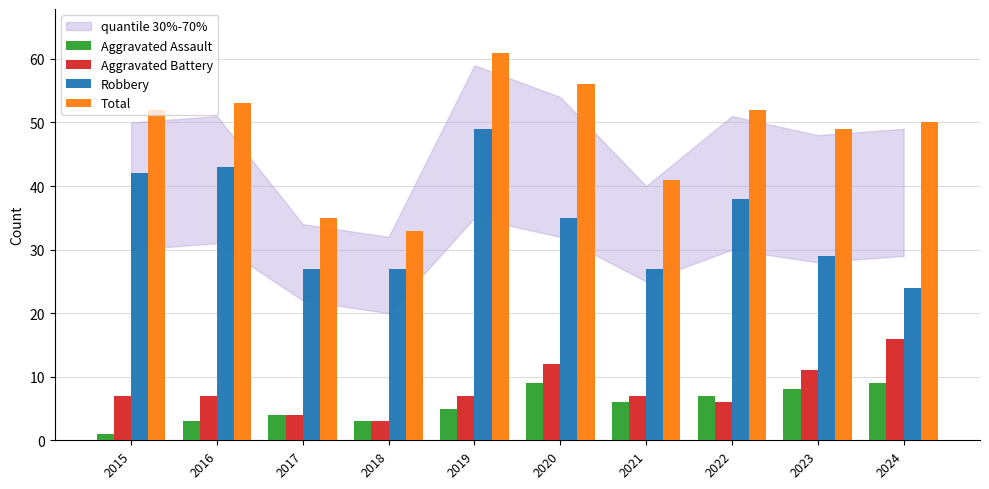

How many series are shown in this chart?

4